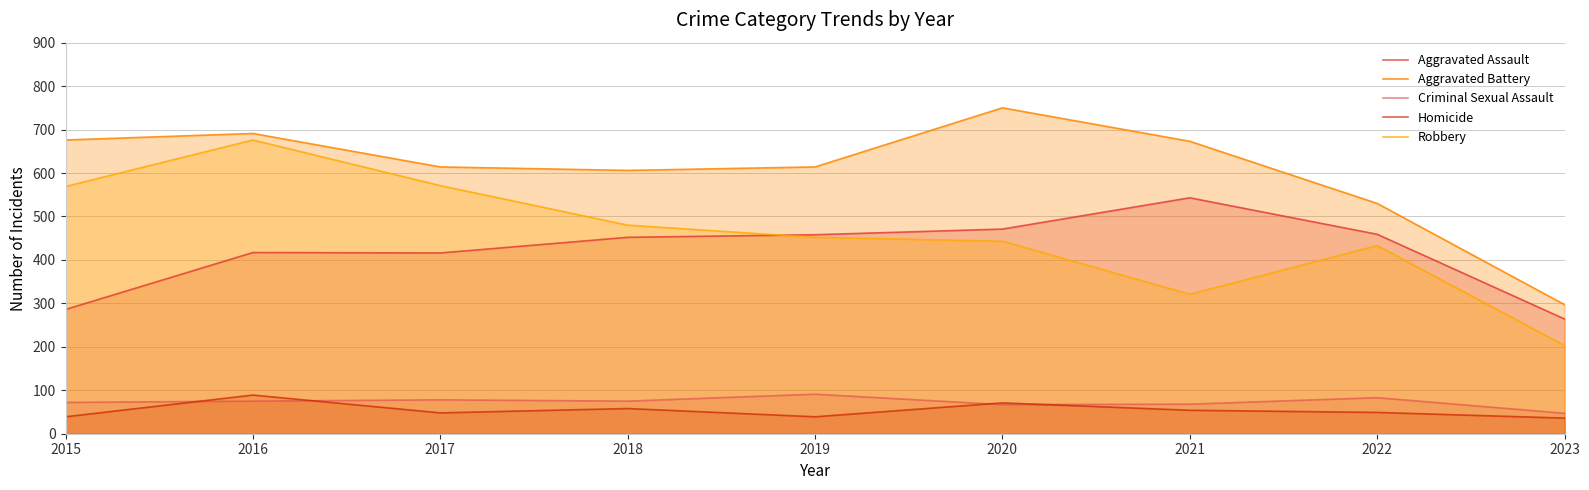

At which category is the sum across all series the highest?

2016